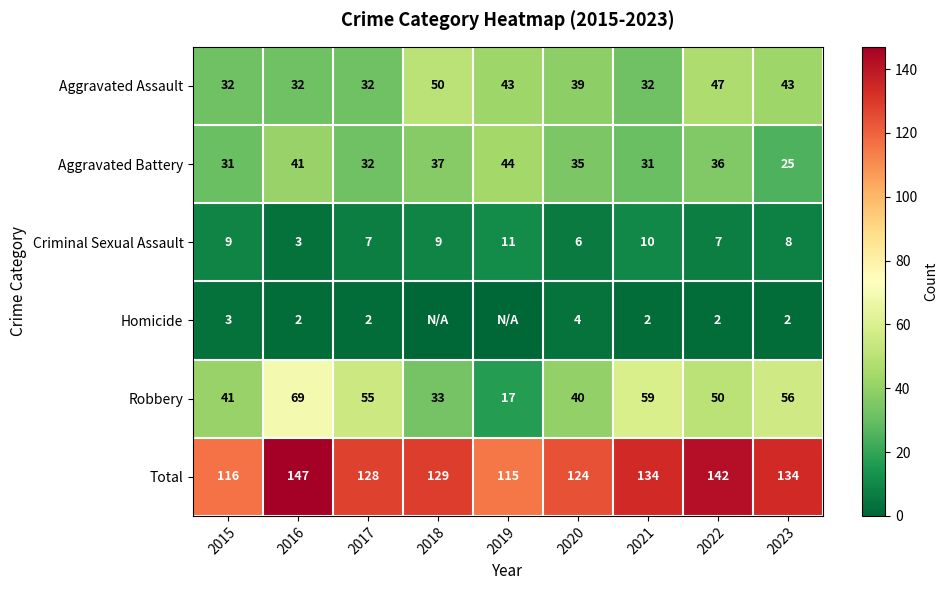

What is the difference between the Total values at 2016 and 2018?

18